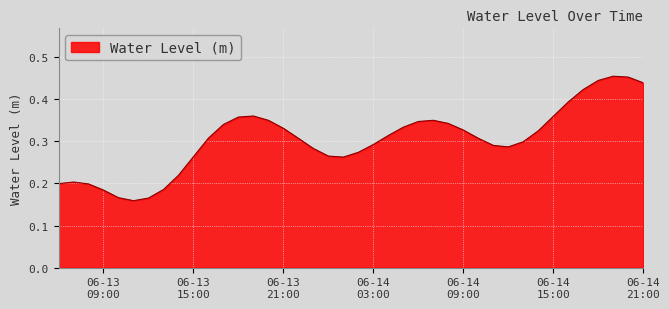

Does the chart have visible grid lines?

Yes